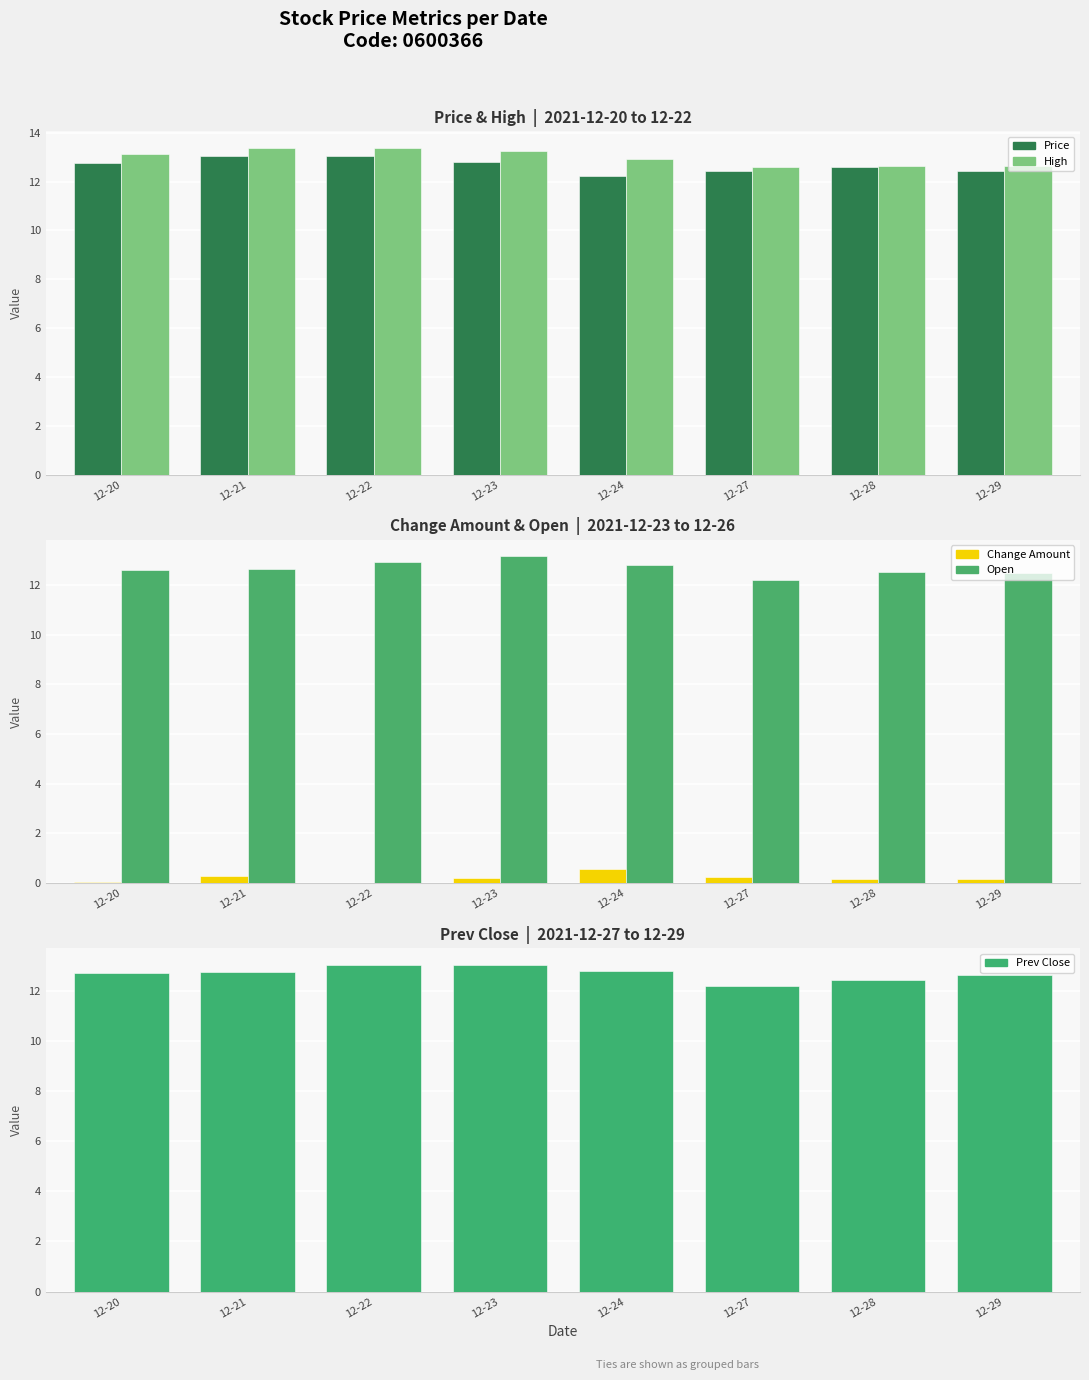

Rank the series at 12-29 from lowest to highest value.

Change Amount, Price, Open, Prev Close, High